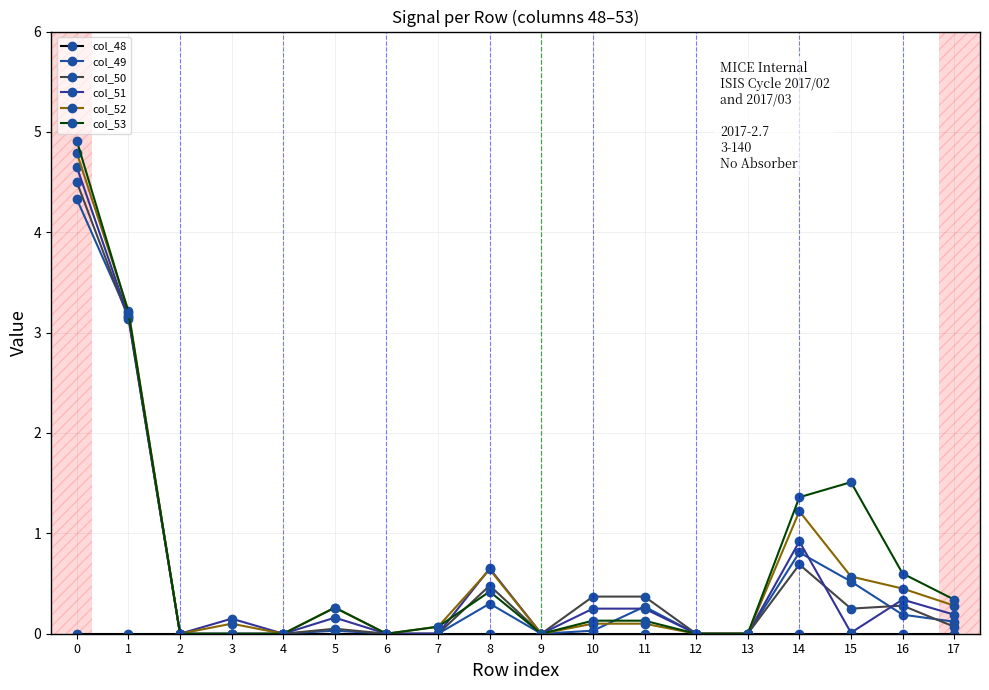

Which series changed the most between 0 and 8?

col_53